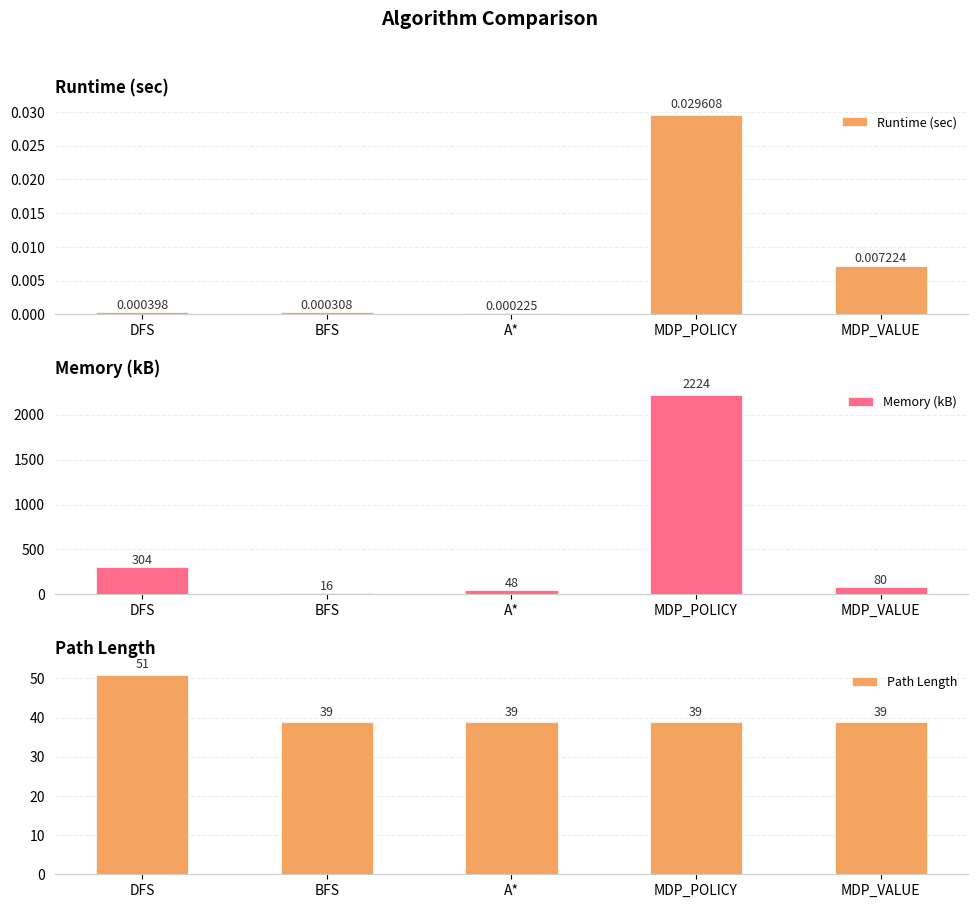

The value of Runtime (sec) at MDP_POLICY is 0.0. True or false?

False